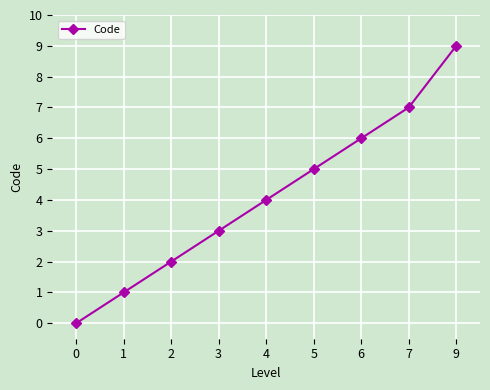

List the labels in order of value, largest first.

9, 7, 6, 5, 4, 3, 2, 1, 0